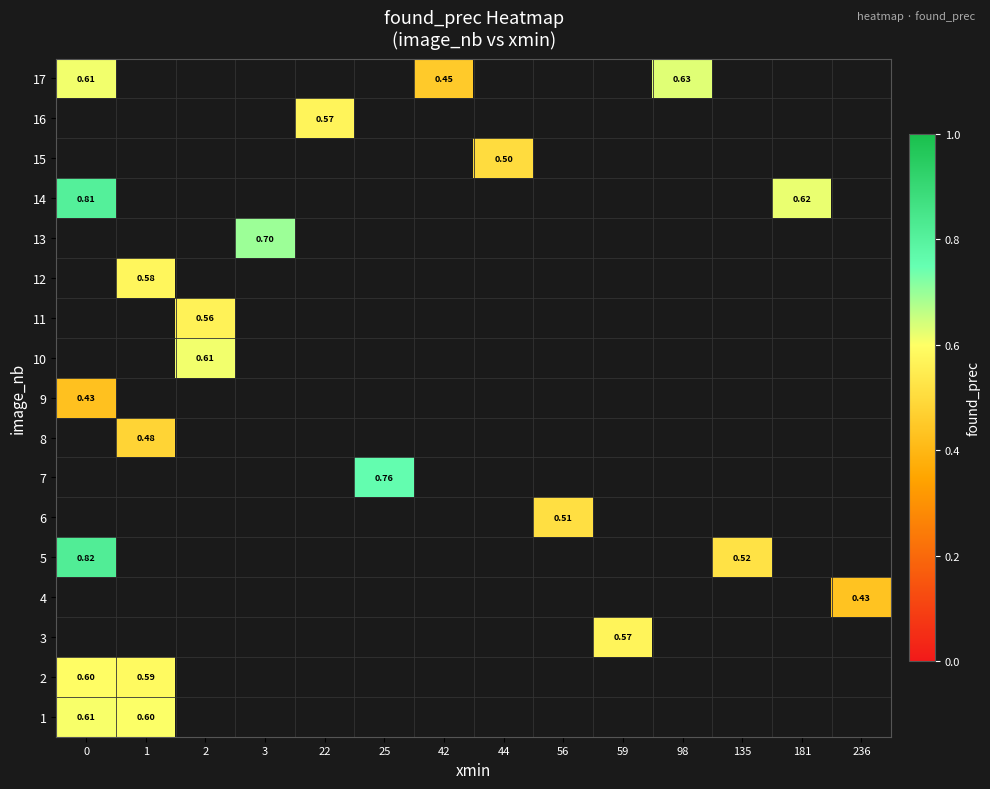

How many positive values does the 8 series have?

1